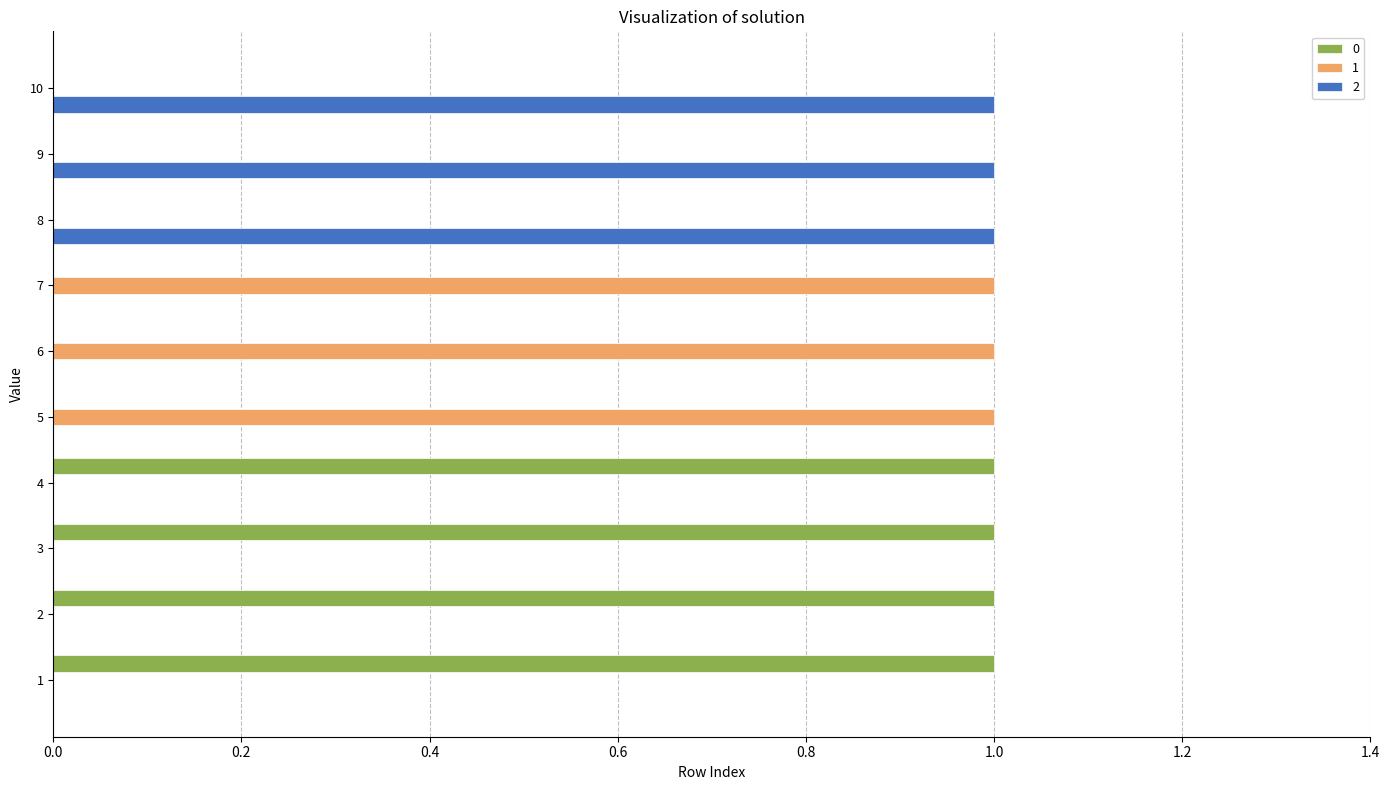

Count the number of categories in the chart.

10